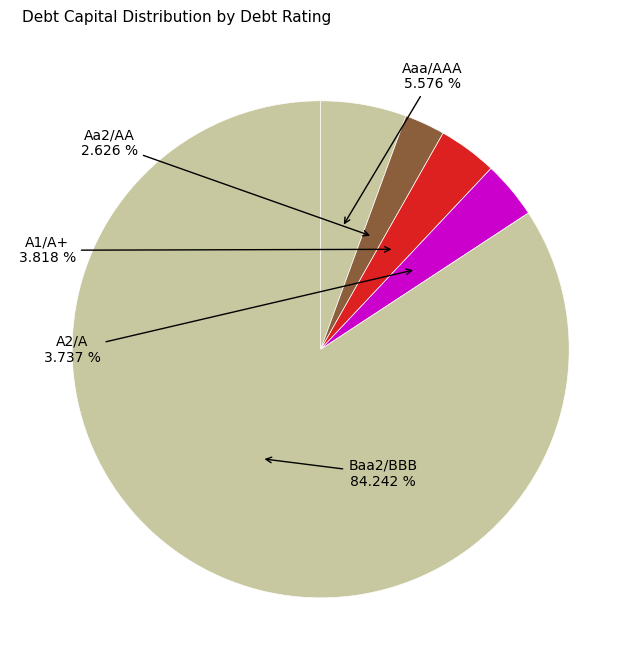

How many slices are in this pie chart?

5